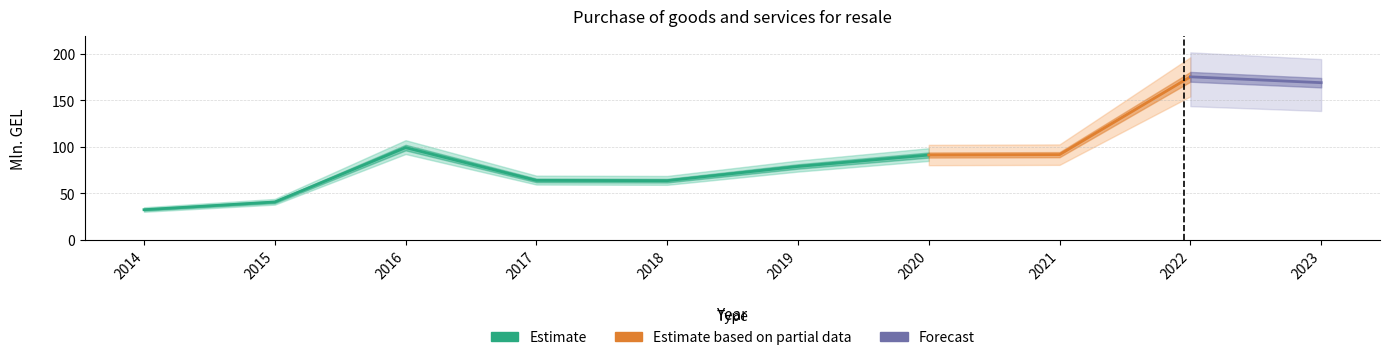

What is the difference between the maximum and minimum values?

142.9